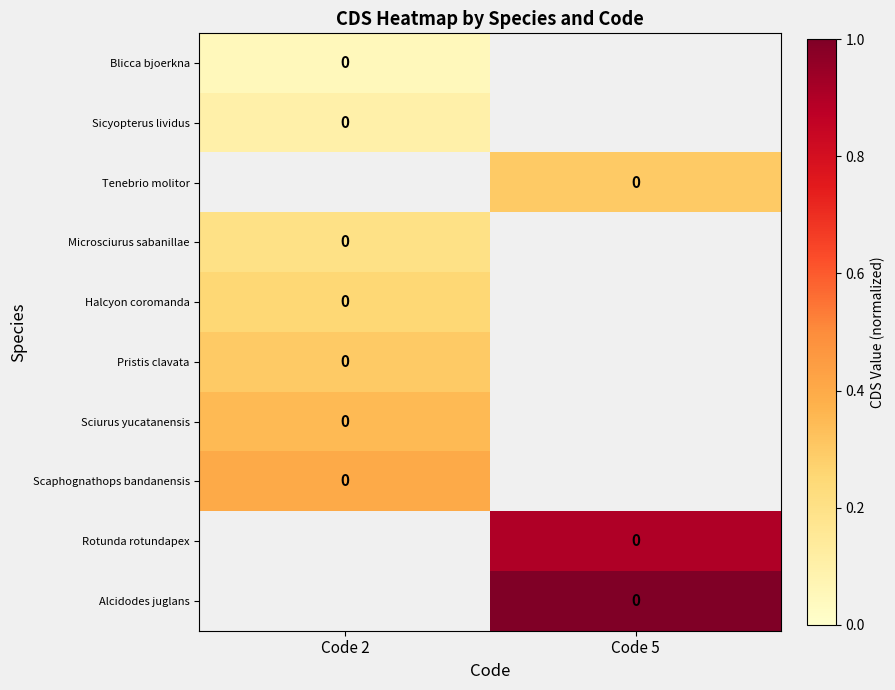

How many categories are shown in the chart?

2